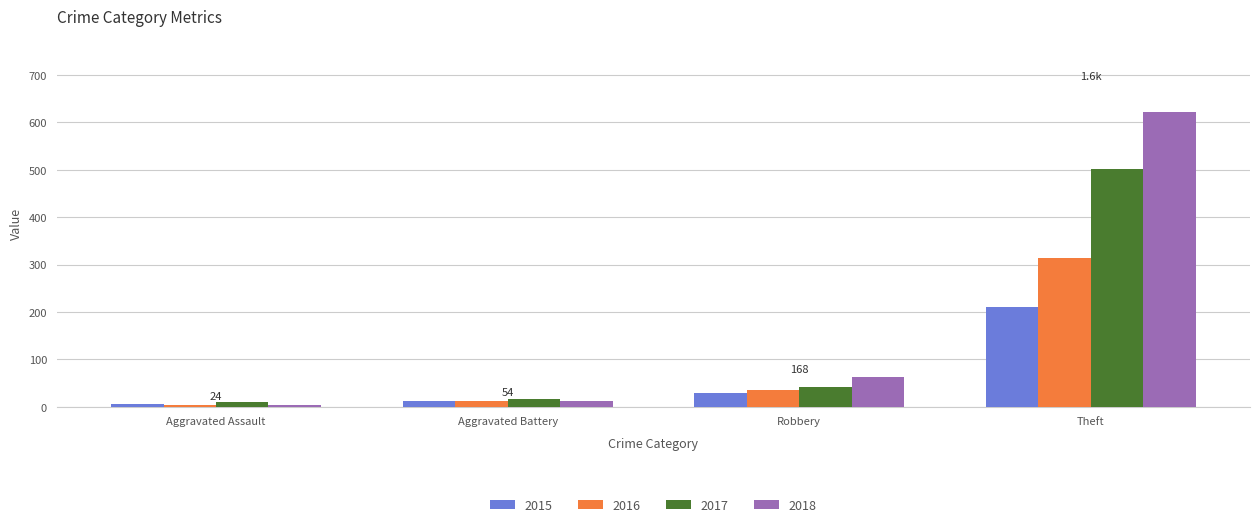

Reading left to right, what are all the values shown in this chart?

2015: Aggravated Assault=6	Aggravated Battery=12	Robbery=30	Theft=210
2016: Aggravated Assault=3	Aggravated Battery=13	Robbery=35	Theft=314
2017: Aggravated Assault=11	Aggravated Battery=17	Robbery=41	Theft=501
2018: Aggravated Assault=4	Aggravated Battery=12	Robbery=62	Theft=621